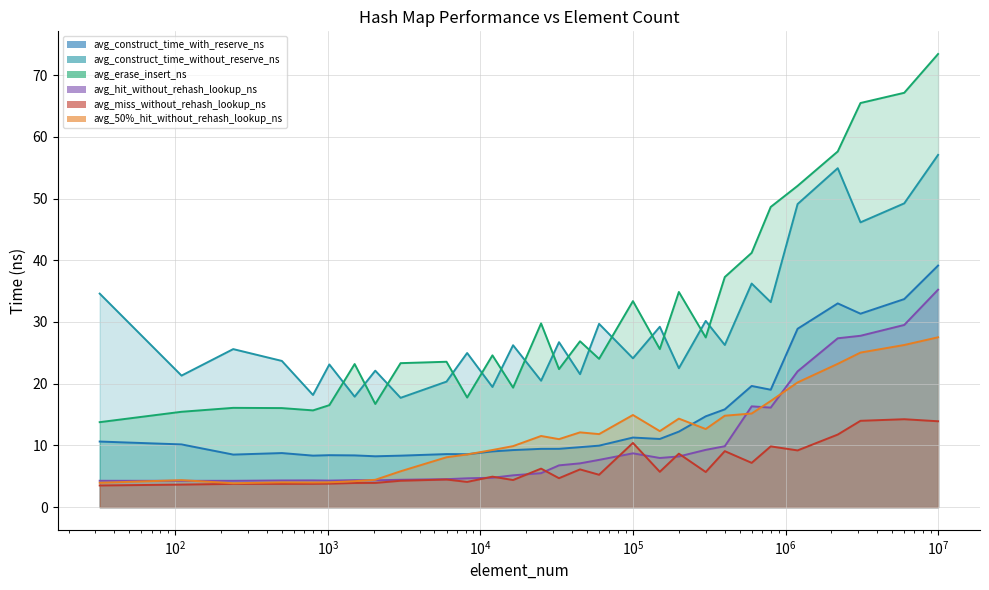

What is the greatest value displayed?

73.4